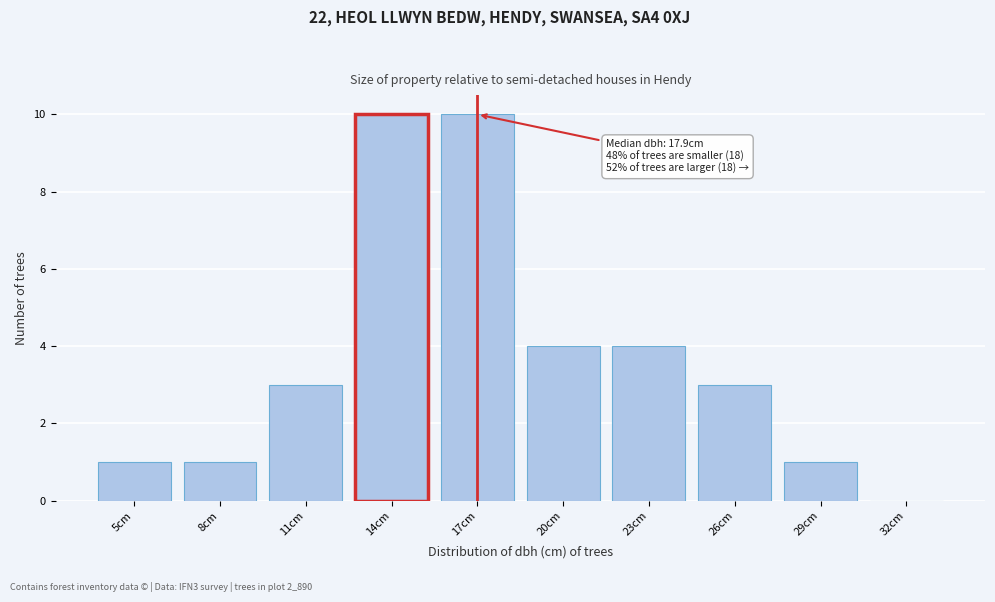

Reading left to right, extract all data points from this chart.

5cm=1	8cm=1	11cm=3	14cm=10	17cm=10	20cm=4	23cm=4	26cm=3	29cm=1	32cm=0